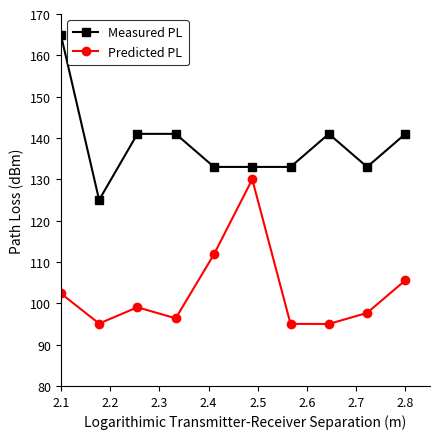

What are all the series names shown in the legend?

Measured PL, Predicted PL